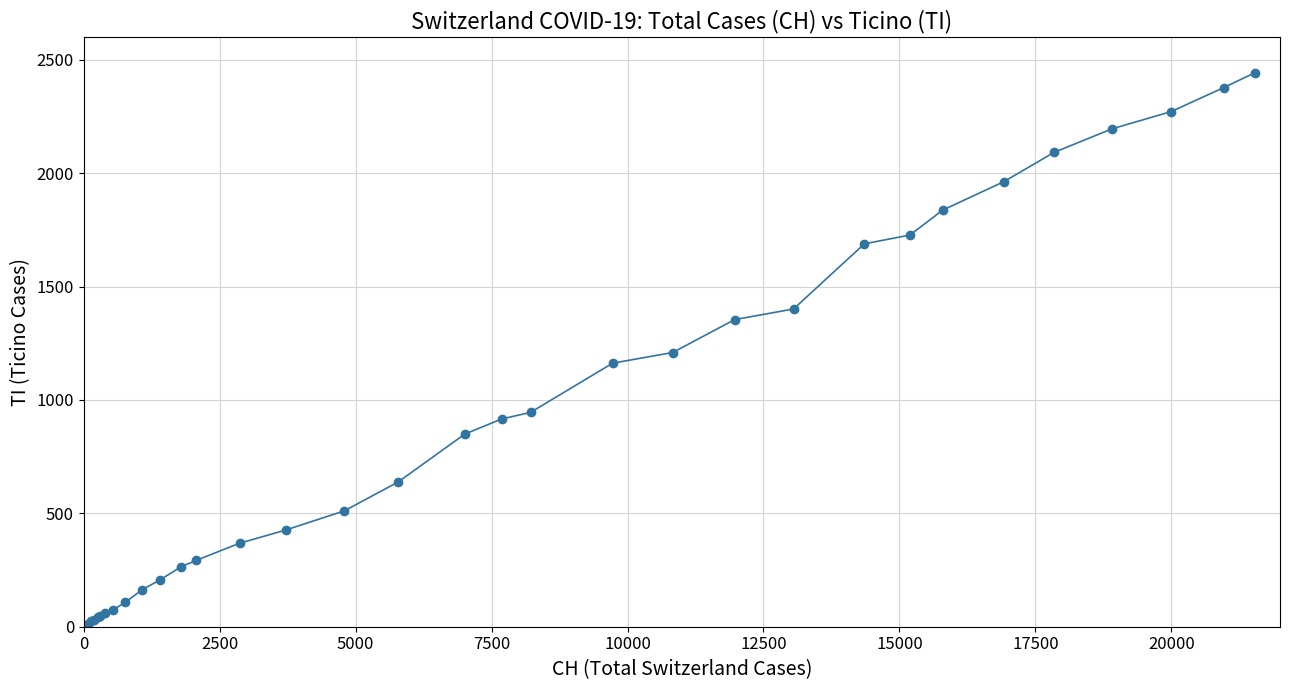

What is the maximum value shown in the chart?

2442